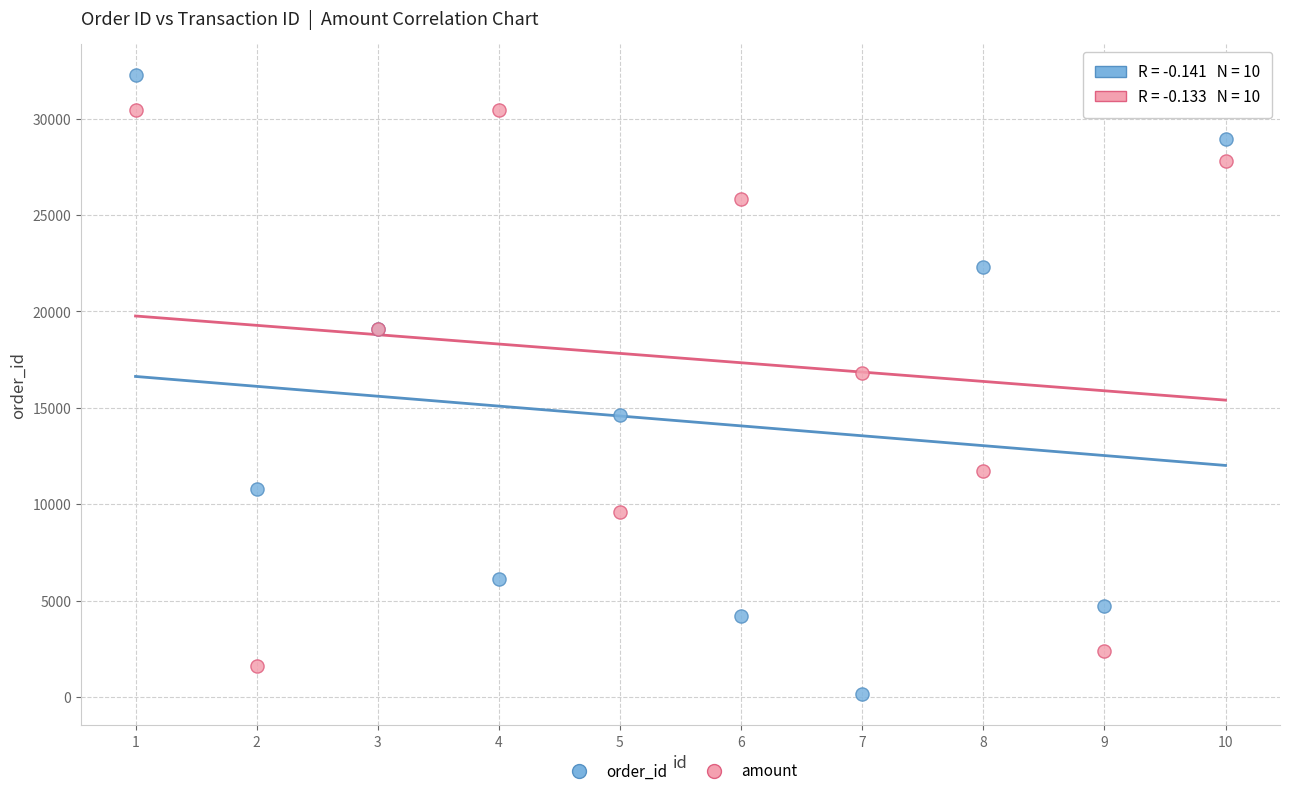

Which series has the largest Y range (max minus min)?

order_id